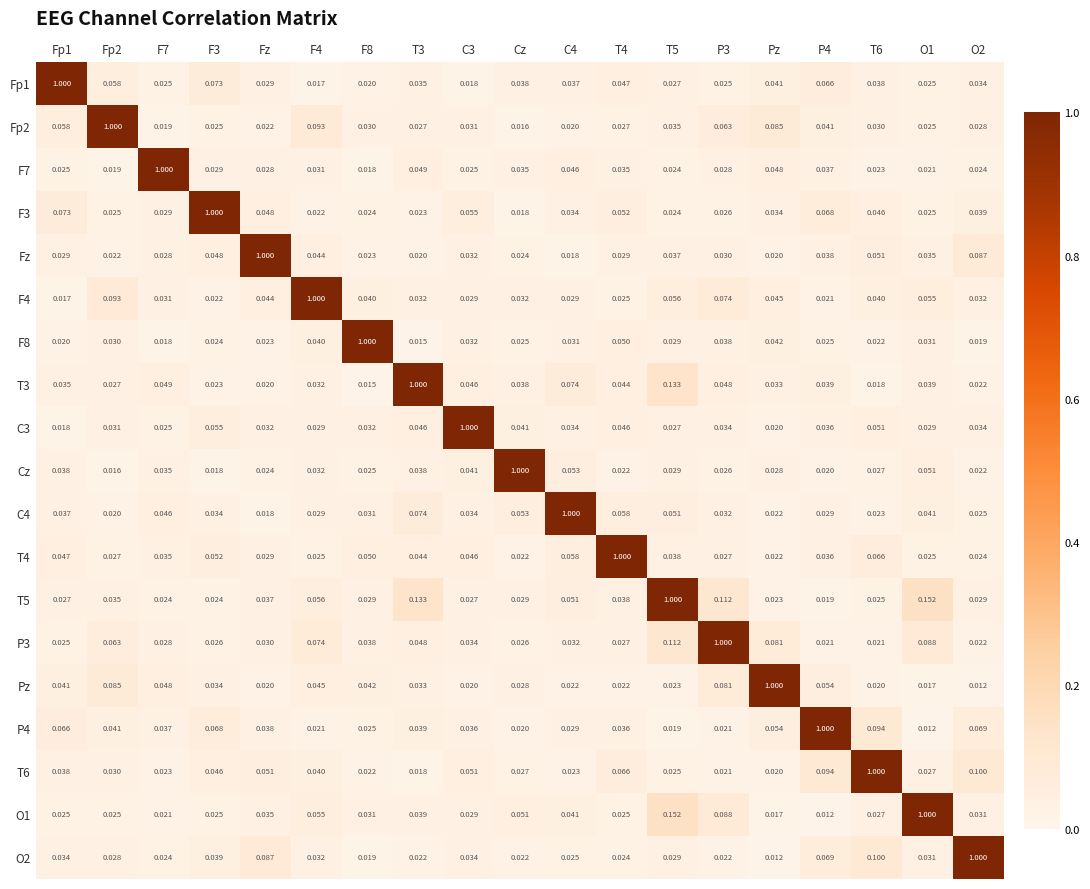

Is the value of C4 at Fz greater than the value of P3 at Fp2?

No